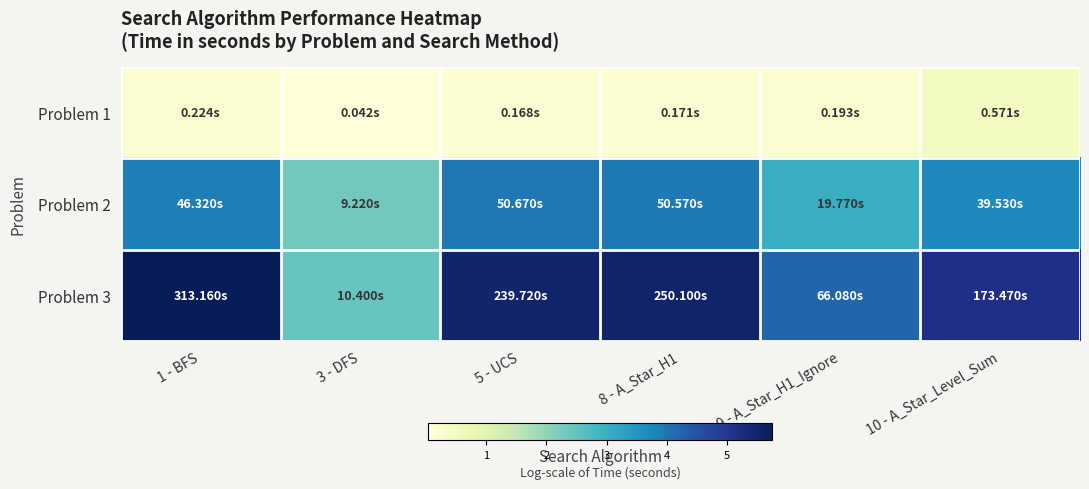

Reading right to left, extract all data points from this chart.

Problem 1: 10 - A_Star_Level_Sum=0.5	9 - A_Star_H1_Ignore=0.2	8 - A_Star_H1=0.2	5 - UCS=0.2	3 - DFS=0.0	1 - BFS=0.2
Problem 2: 10 - A_Star_Level_Sum=3.7	9 - A_Star_H1_Ignore=3.0	8 - A_Star_H1=3.9	5 - UCS=3.9	3 - DFS=2.3	1 - BFS=3.9
Problem 3: 10 - A_Star_Level_Sum=5.2	9 - A_Star_H1_Ignore=4.2	8 - A_Star_H1=5.5	5 - UCS=5.5	3 - DFS=2.4	1 - BFS=5.7